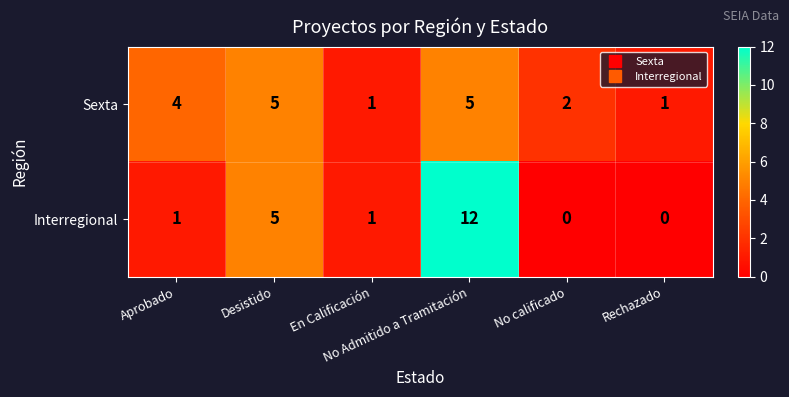

Which series has the widest spread of values?

Interregional